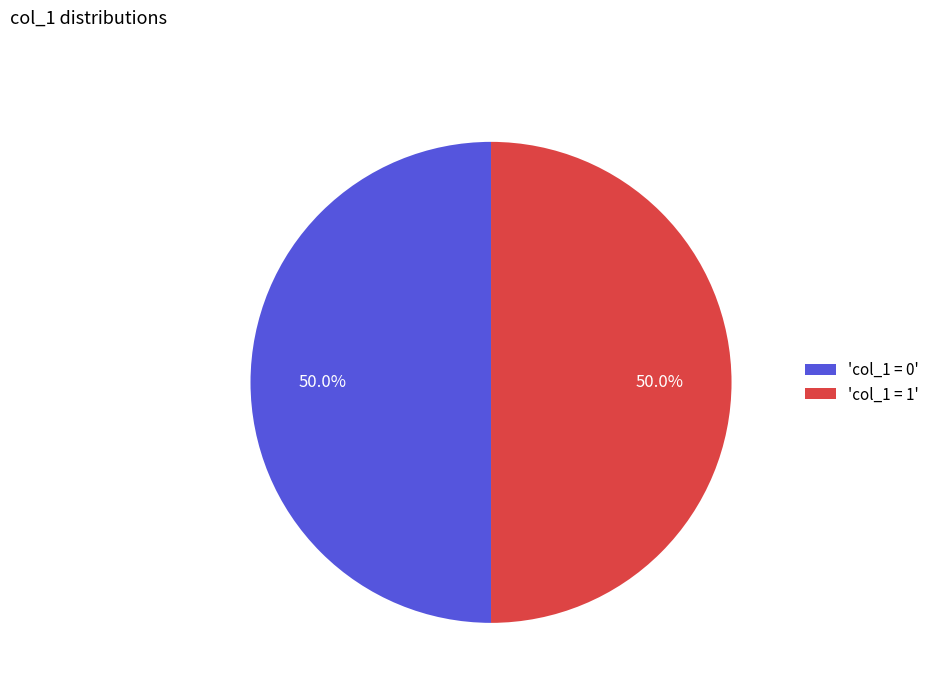

Combined, do 'col_1 = 1' and 'col_1 = 0' account for over 50%?

Yes